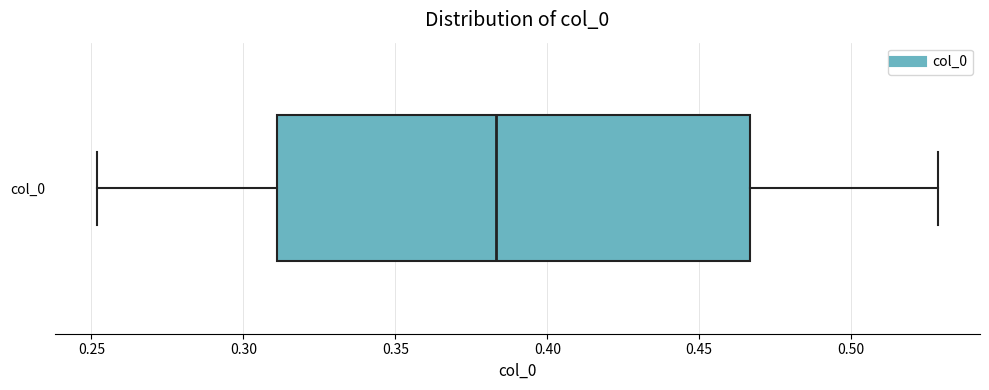

Read this box plot against the x-axis: the position of the median line, the range covered by the box, and the ends of both whiskers. The values are not printed on the chart, so give them approximately, as read against the axis.

median 0.385, box 0.310 to 0.465, whiskers 0.250 to 0.530